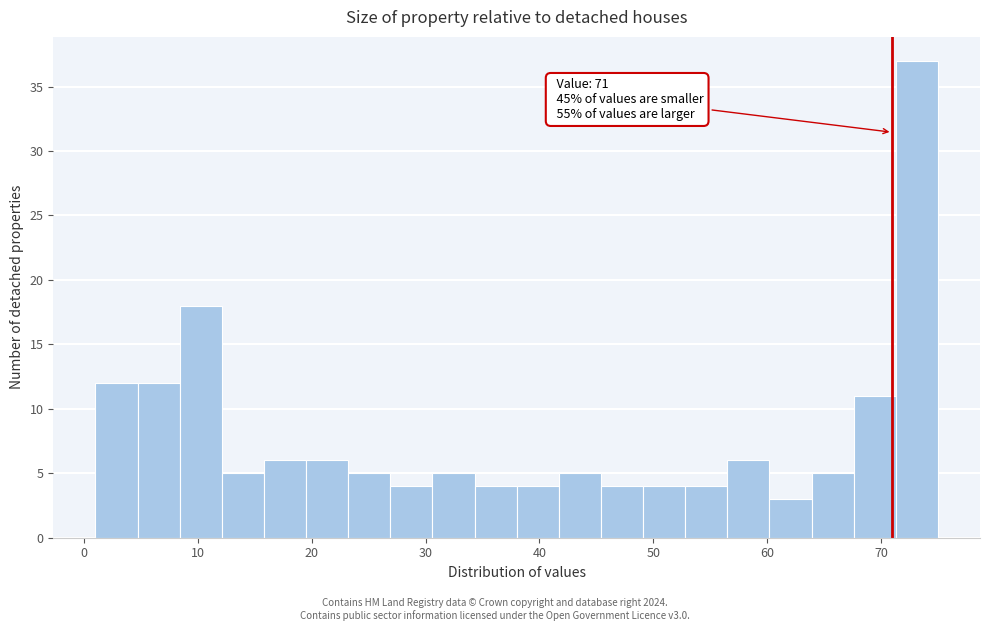

Around what value on the x-axis is the tallest bar? Give the approximate position of its centre, as read against the axis.

73